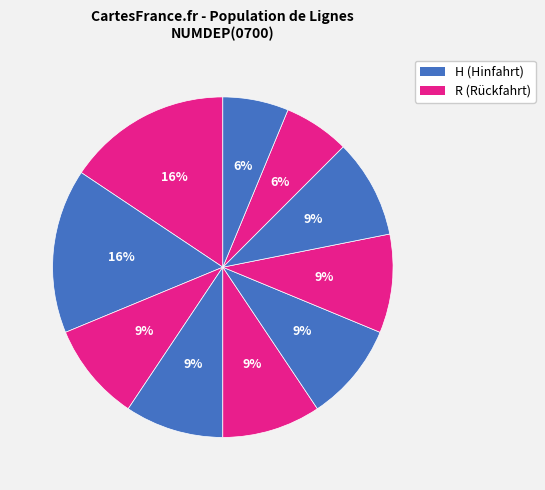

Does any single category account for the majority?

No